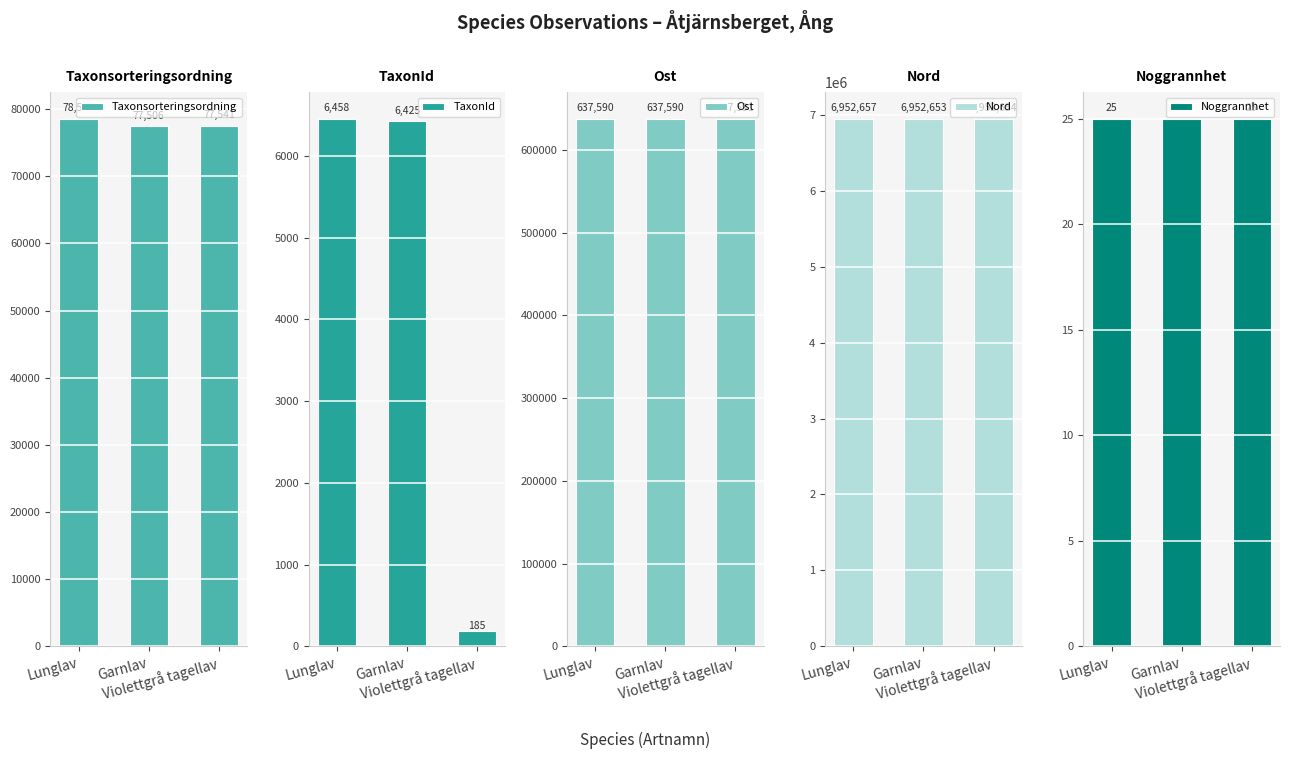

Does the chart contain stacked bars?

No